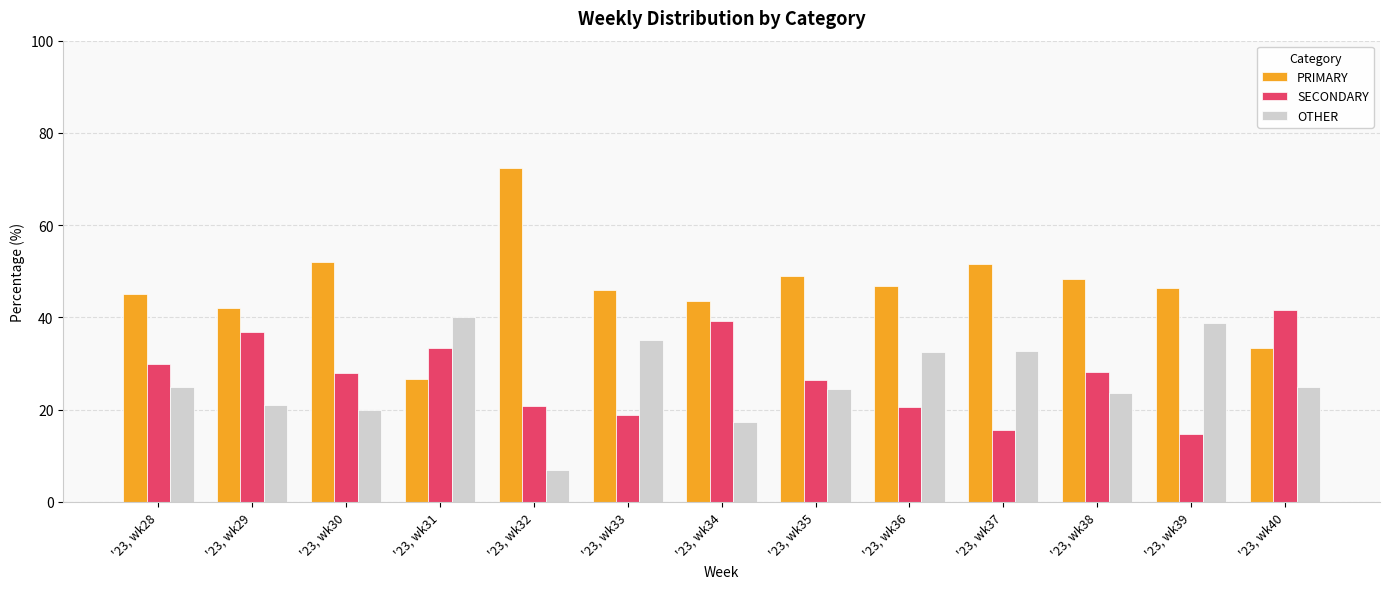

What is the sum of the SECONDARY values at '23, wk28 and '23, wk34?

69.1